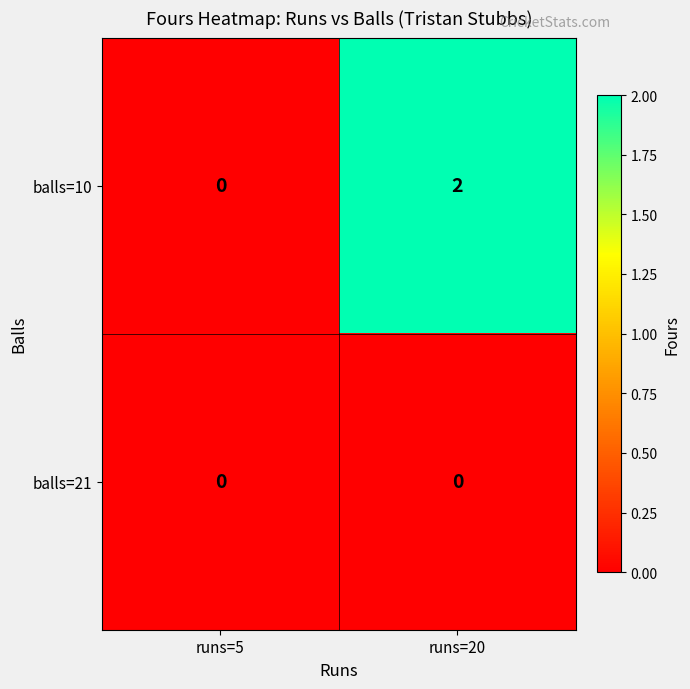

Reading right to left, what are all the values shown in this chart?

balls=10: 2	0
balls=21: 0	0